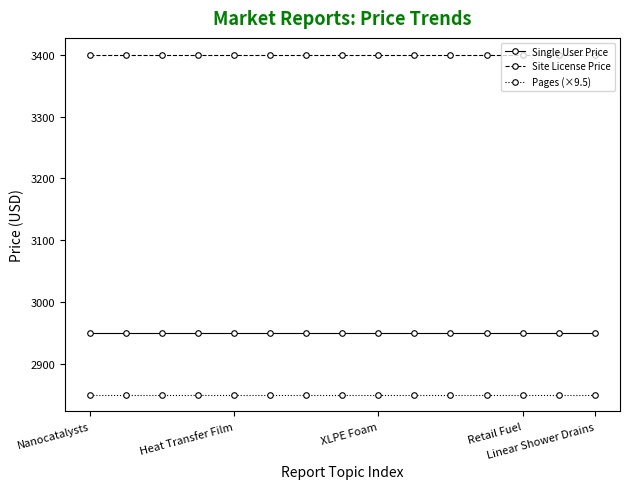

True or false: Single User Price and Site License Price cross at least once.

False